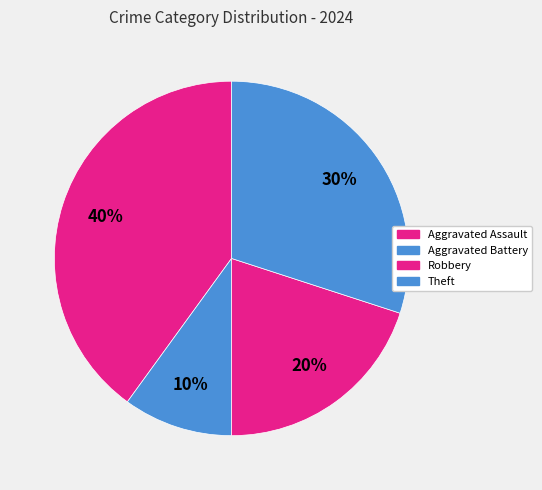

True or false: Robbery accounts for 8% of the total.

False